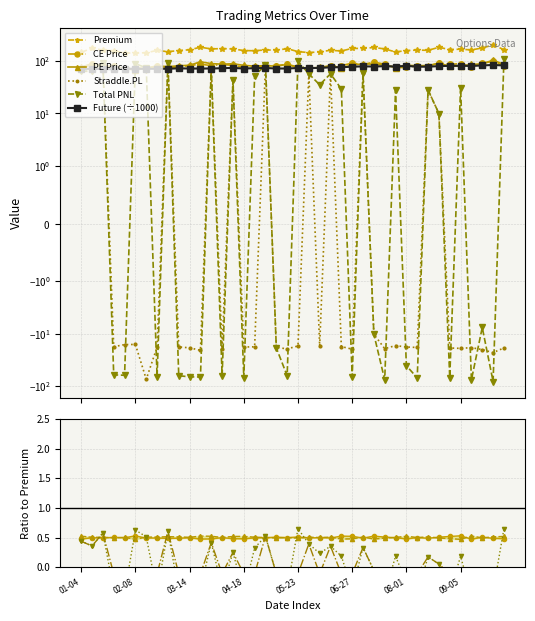

Is this an area chart (filled region under the line)?

No